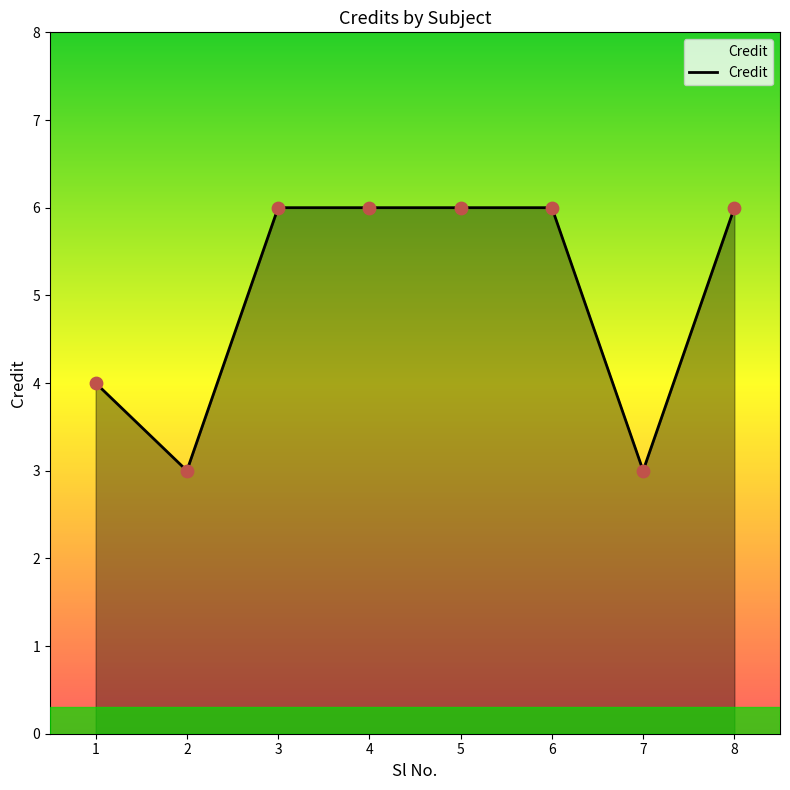

Approximately how many times larger is the value at 4 compared to 8?

1.0